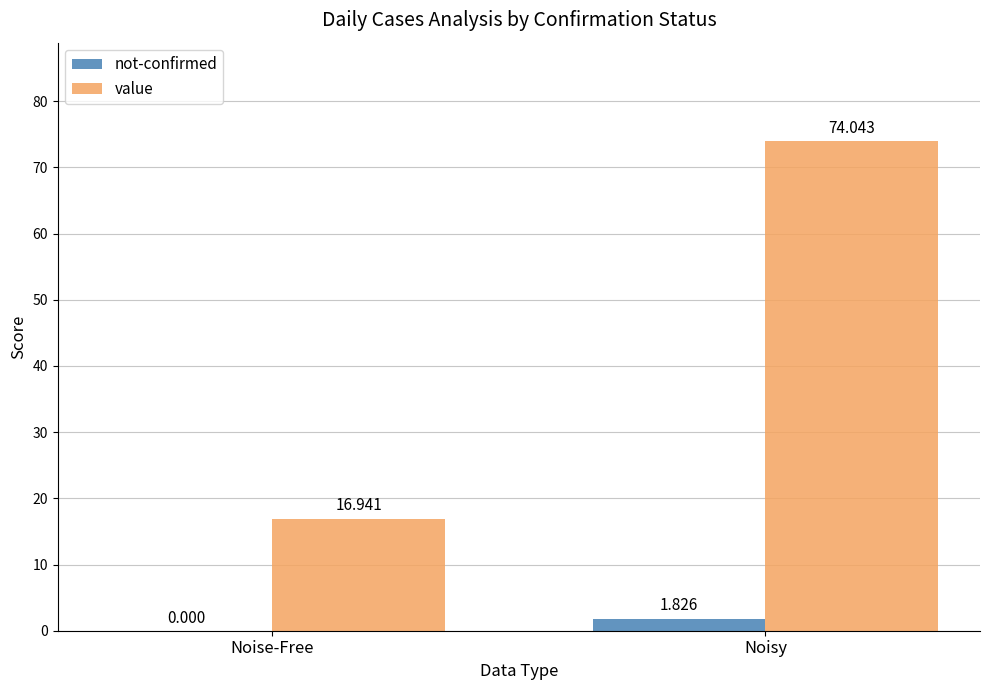

What is the sum of the value values at Noise-Free and Noisy?

91.0